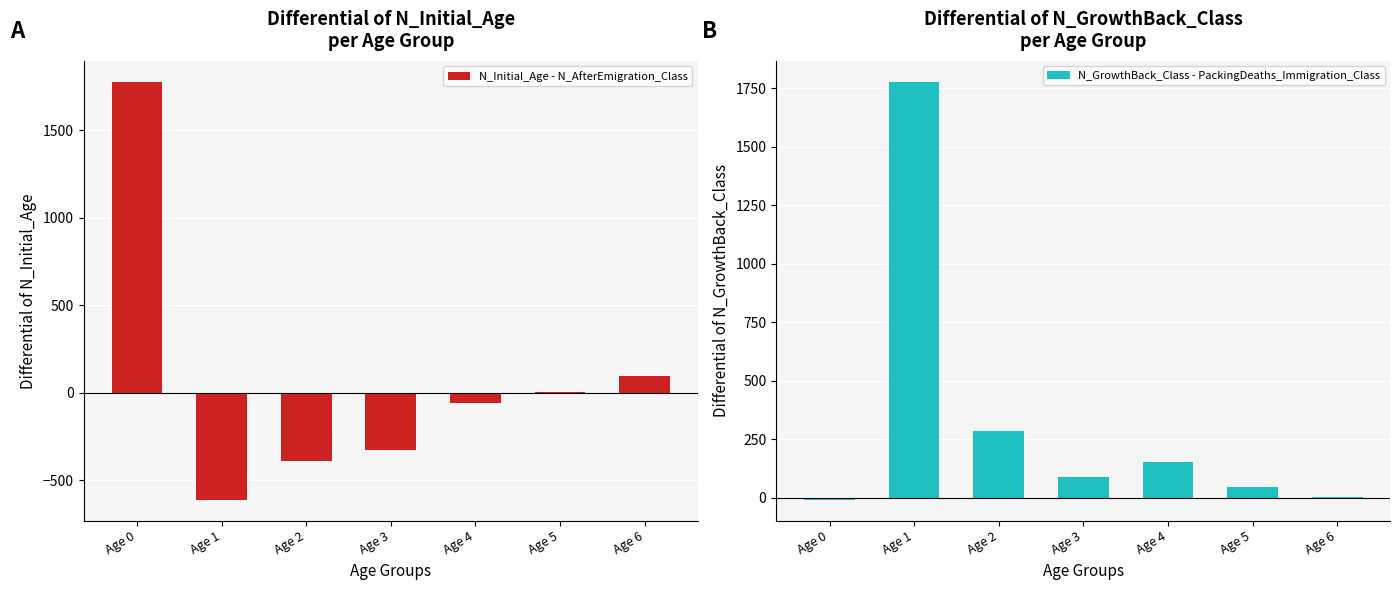

Reading left to right, extract all data points from this chart.

N_Initial_Age - N_AfterEmigration_Class: 1777	-611	-386	-327	-56	5	98
N_GrowthBack_Class - PackingDeaths_Immigration_Class: -9	1777	284	90	151	48	4